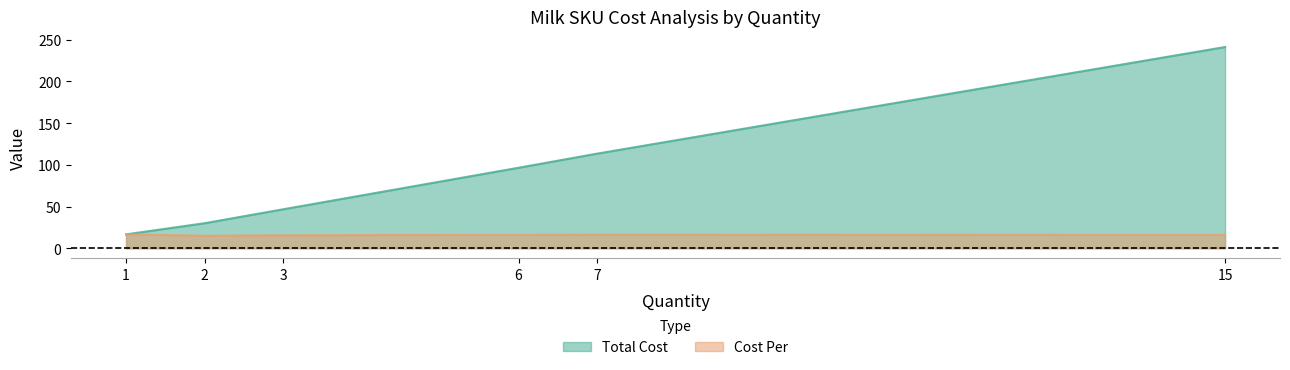

Count the number of categories in the chart.

6